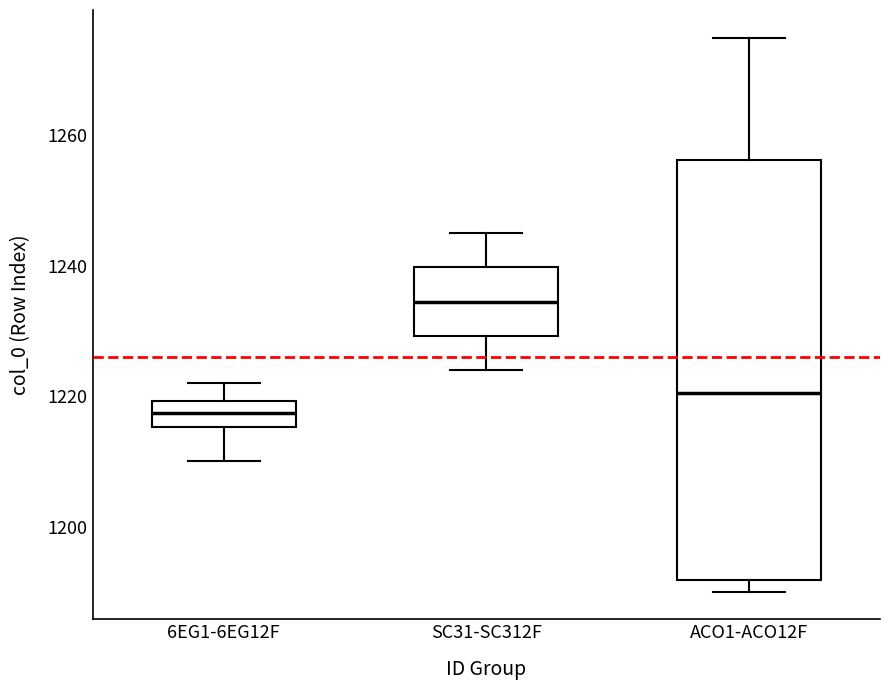

Which box's median line is the lowest?

6EG1-6EG12F